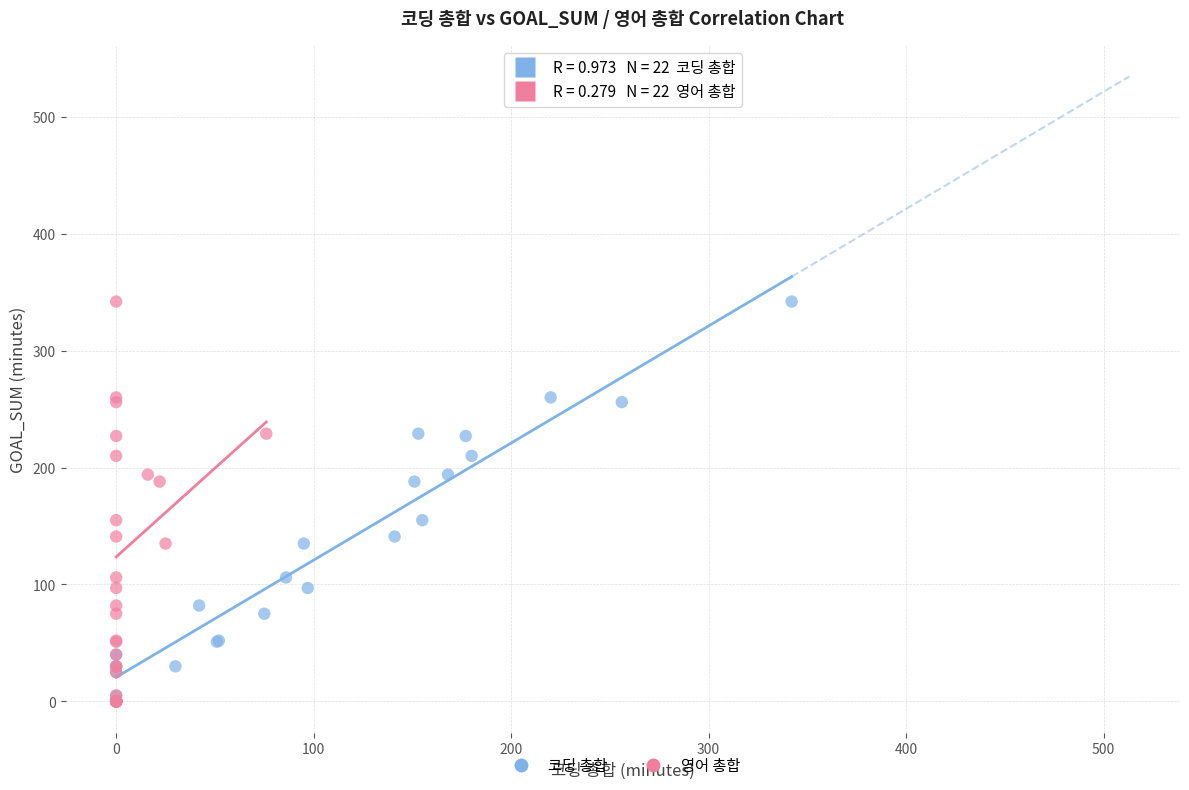

What are all the series names shown in the legend?

코딩 총합, 영어 총합